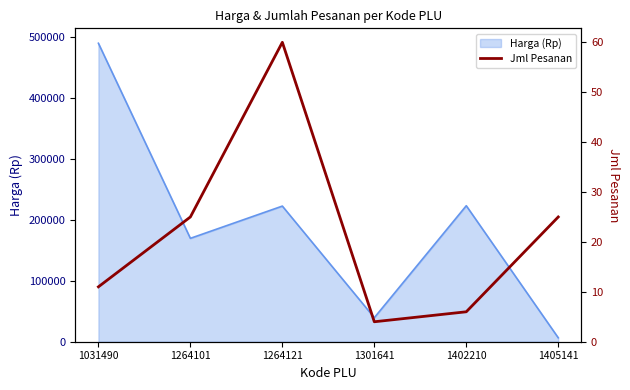

Reading left to right, list all the values displayed in this chart.

11	25	60	4	6	25